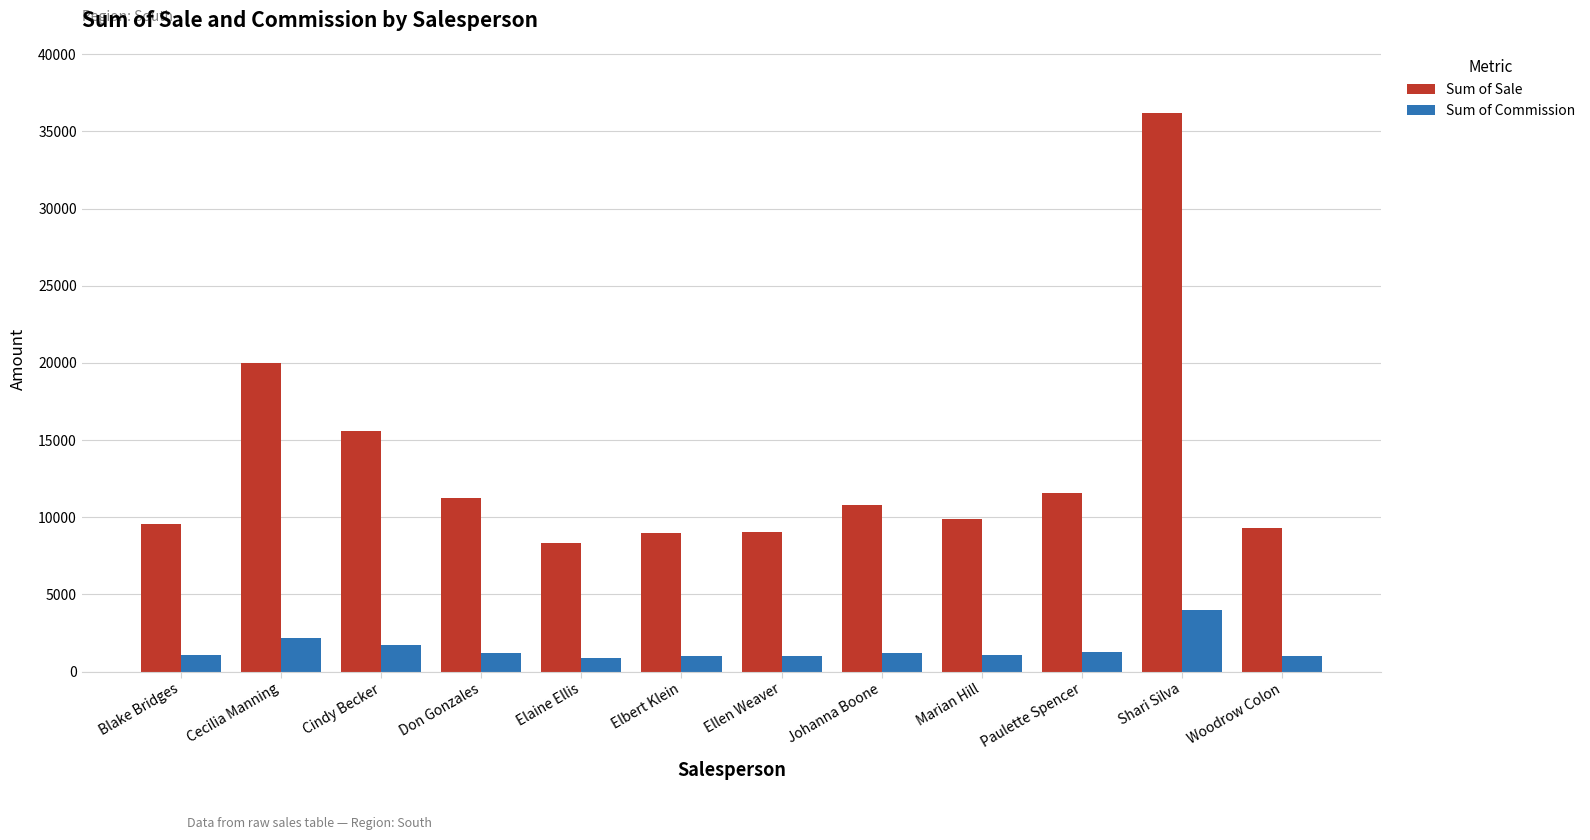

What is the value of the Sum of Commission bar at the 11th from the left?

3978.6